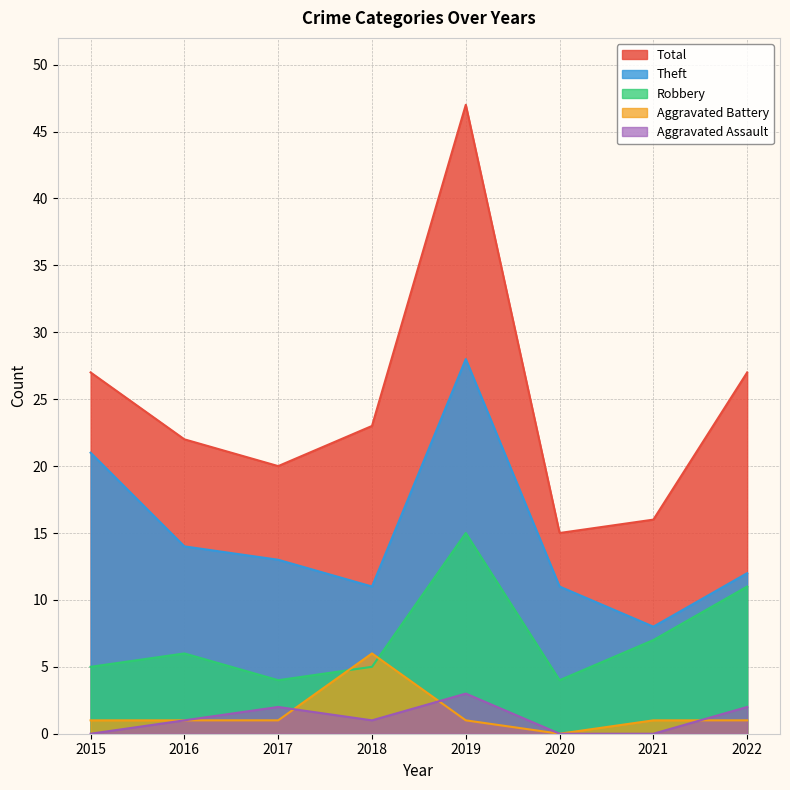

How many data points in Aggravated Assault are above 1?

3